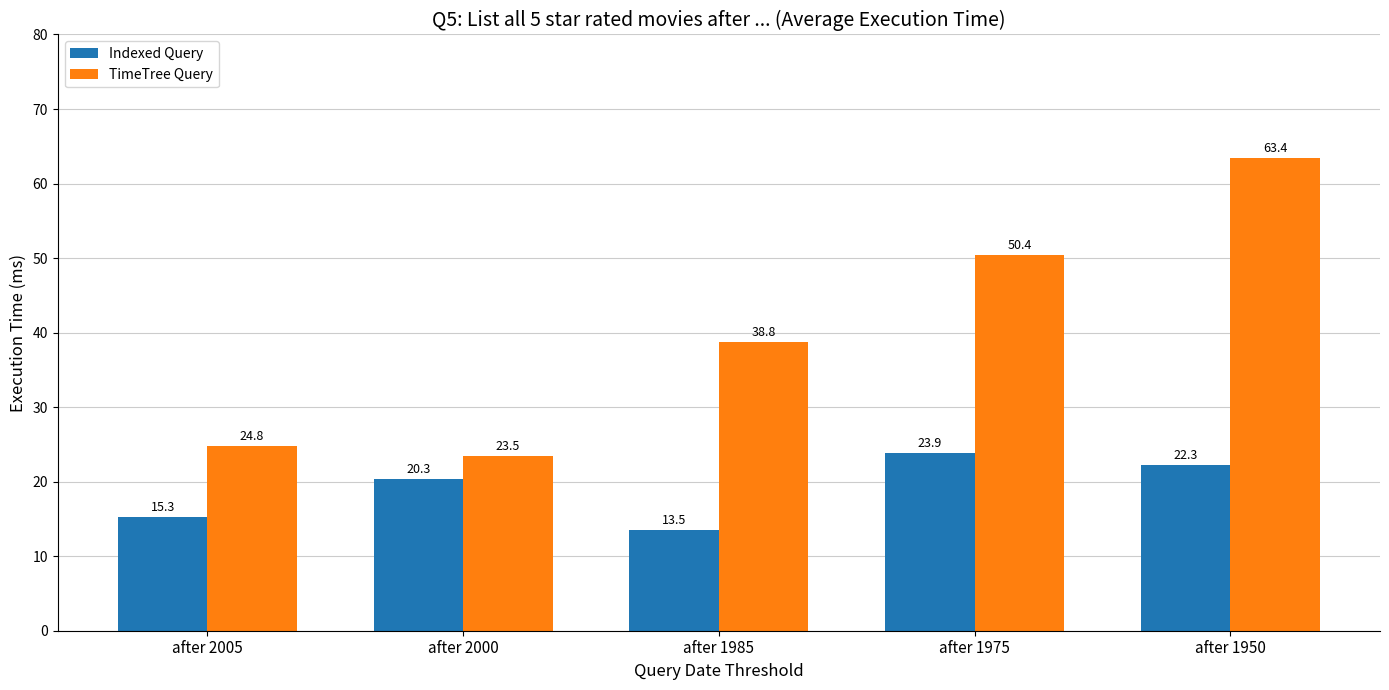

Is the value of TimeTree Query at after 1985 greater than the value of Indexed Query at after 2000?

Yes